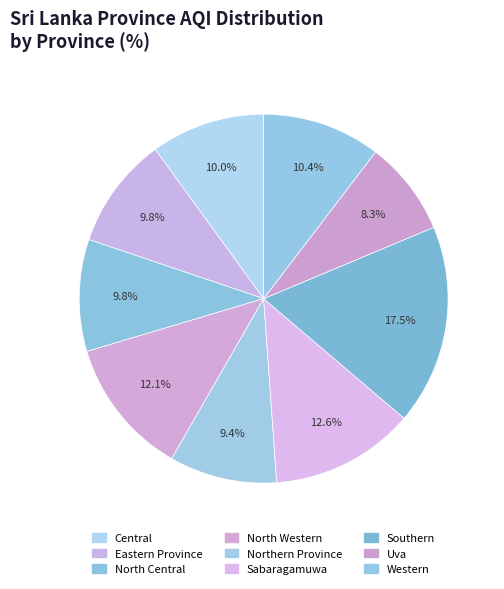

Which slice is the largest?

Southern